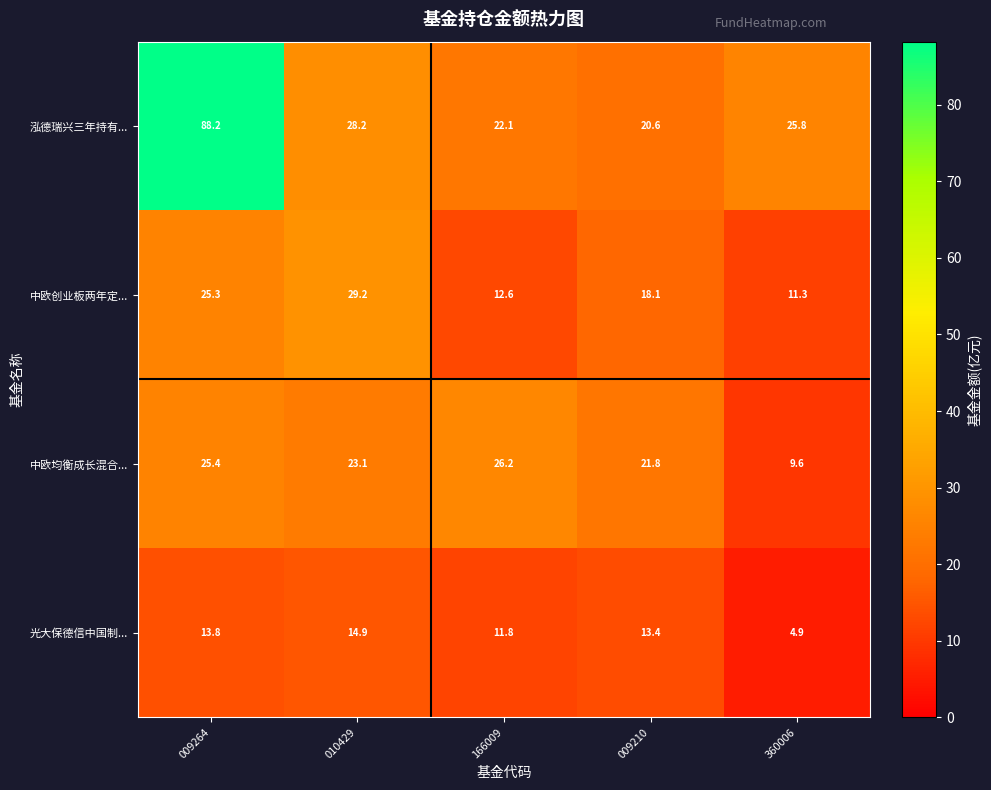

What is the maximum value shown in the chart?

88.2